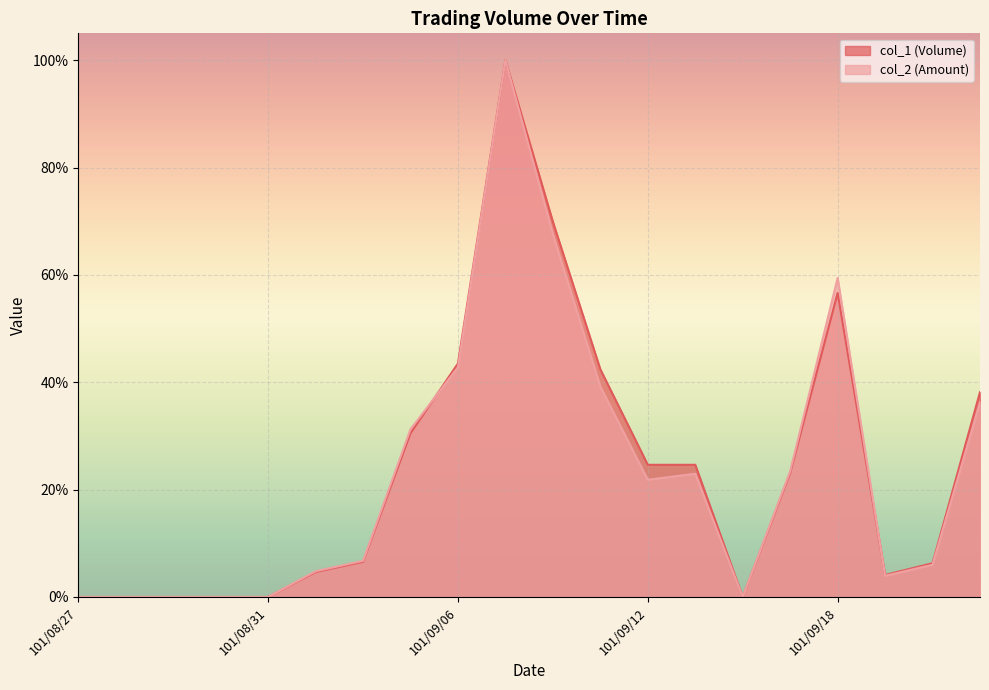

At how many categories does at least one series exceed 3?

14